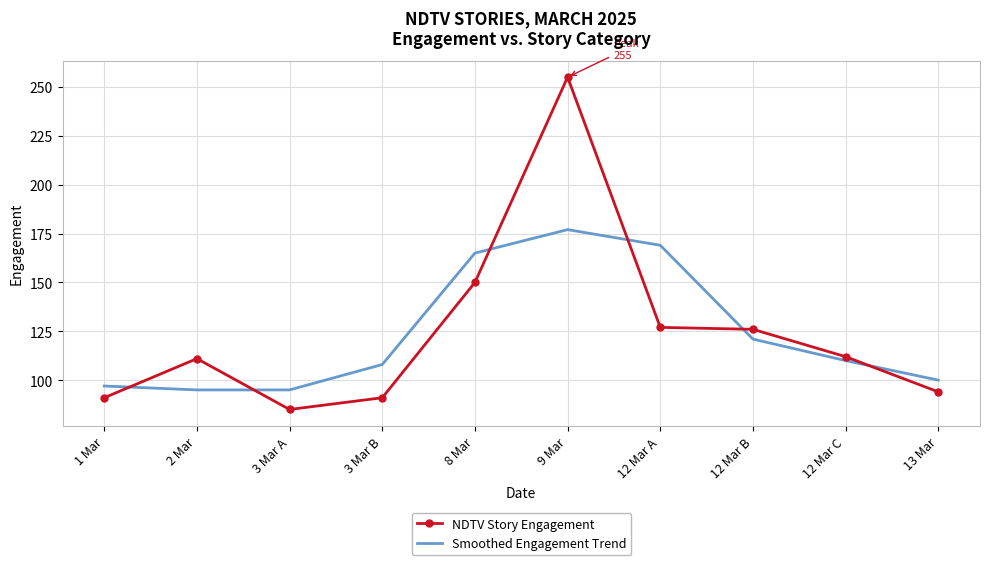

How many times do NDTV Story Engagement and Smoothed Engagement Trend cross each other?

6